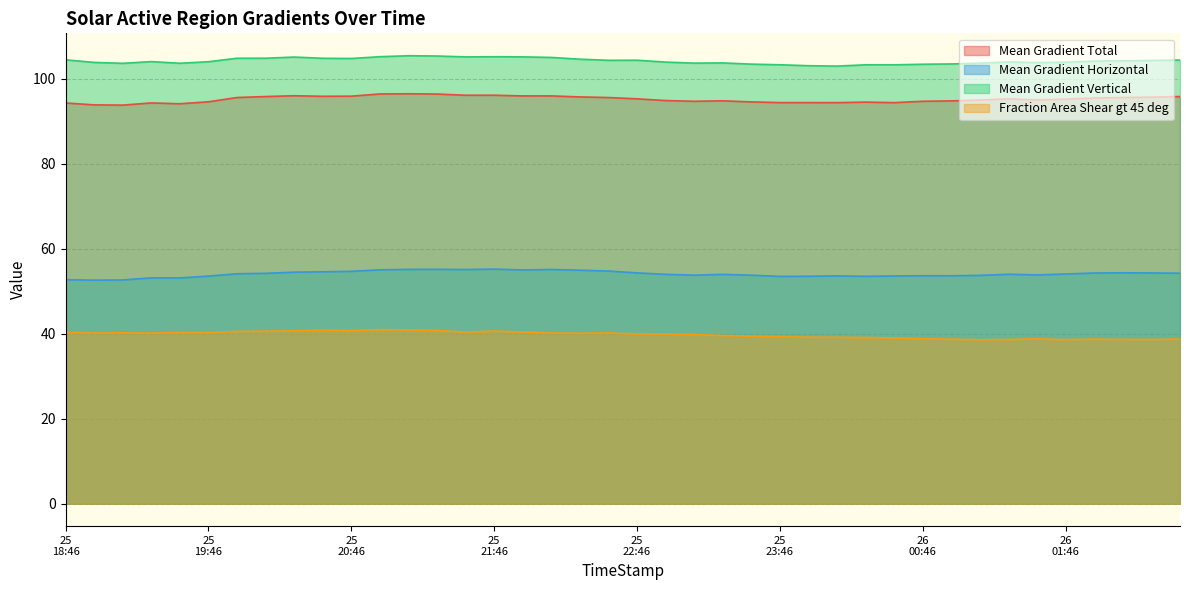

Is it true that Mean Gradient Horizontal equals 54.9 at 2014/10/25 22:22?

True